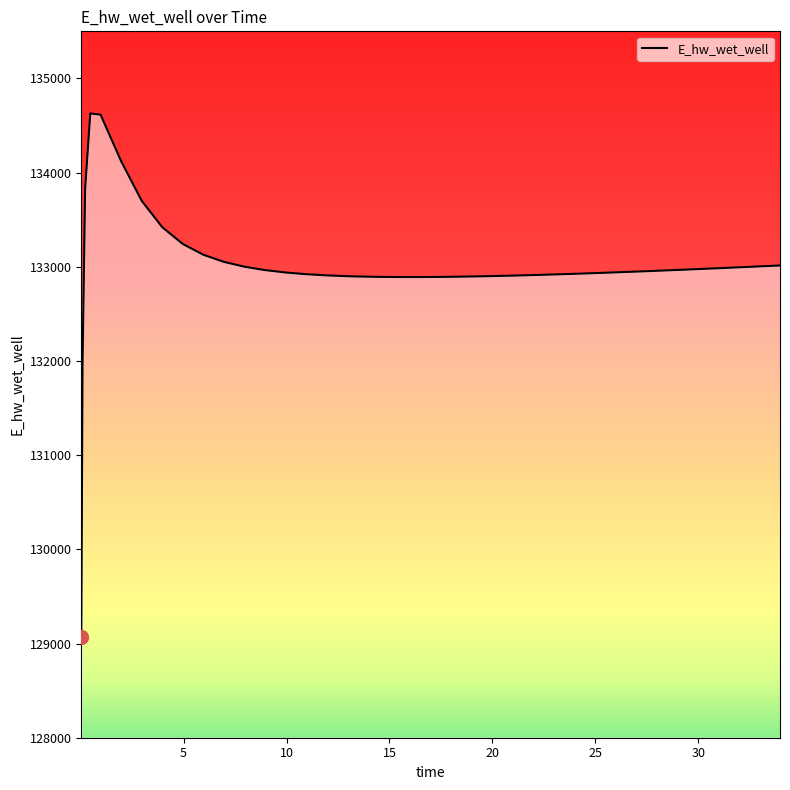

What is the smallest value displayed?

129070.3